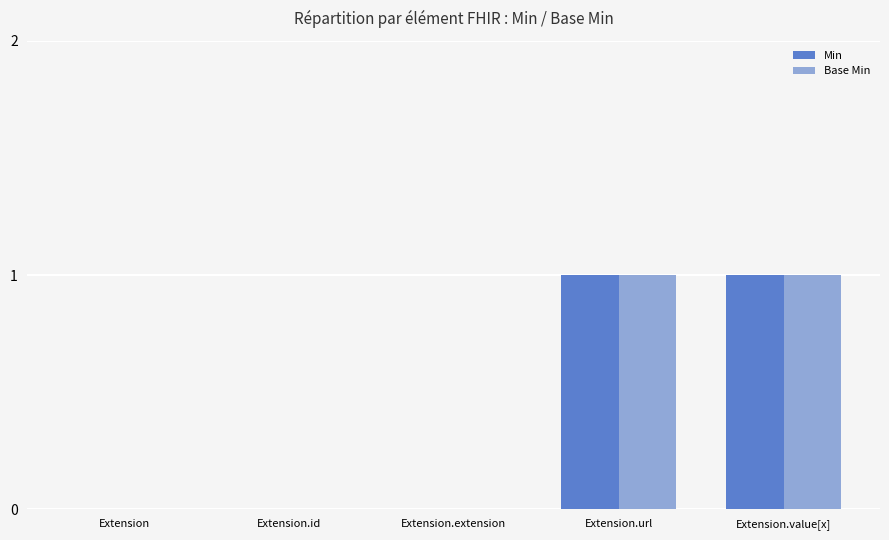

Reading left to right, what are all the values shown in this chart?

Min: 0	0	0	1	1
Base Min: 0	0	0	1	1